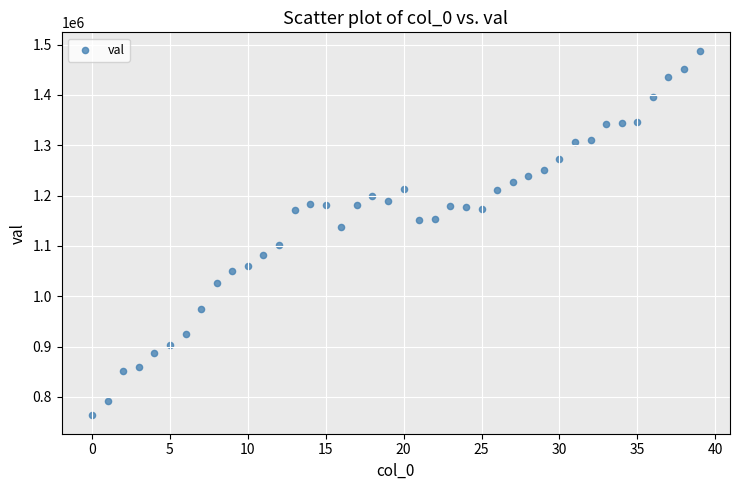

What is the range of Y values (max minus min)?

725000